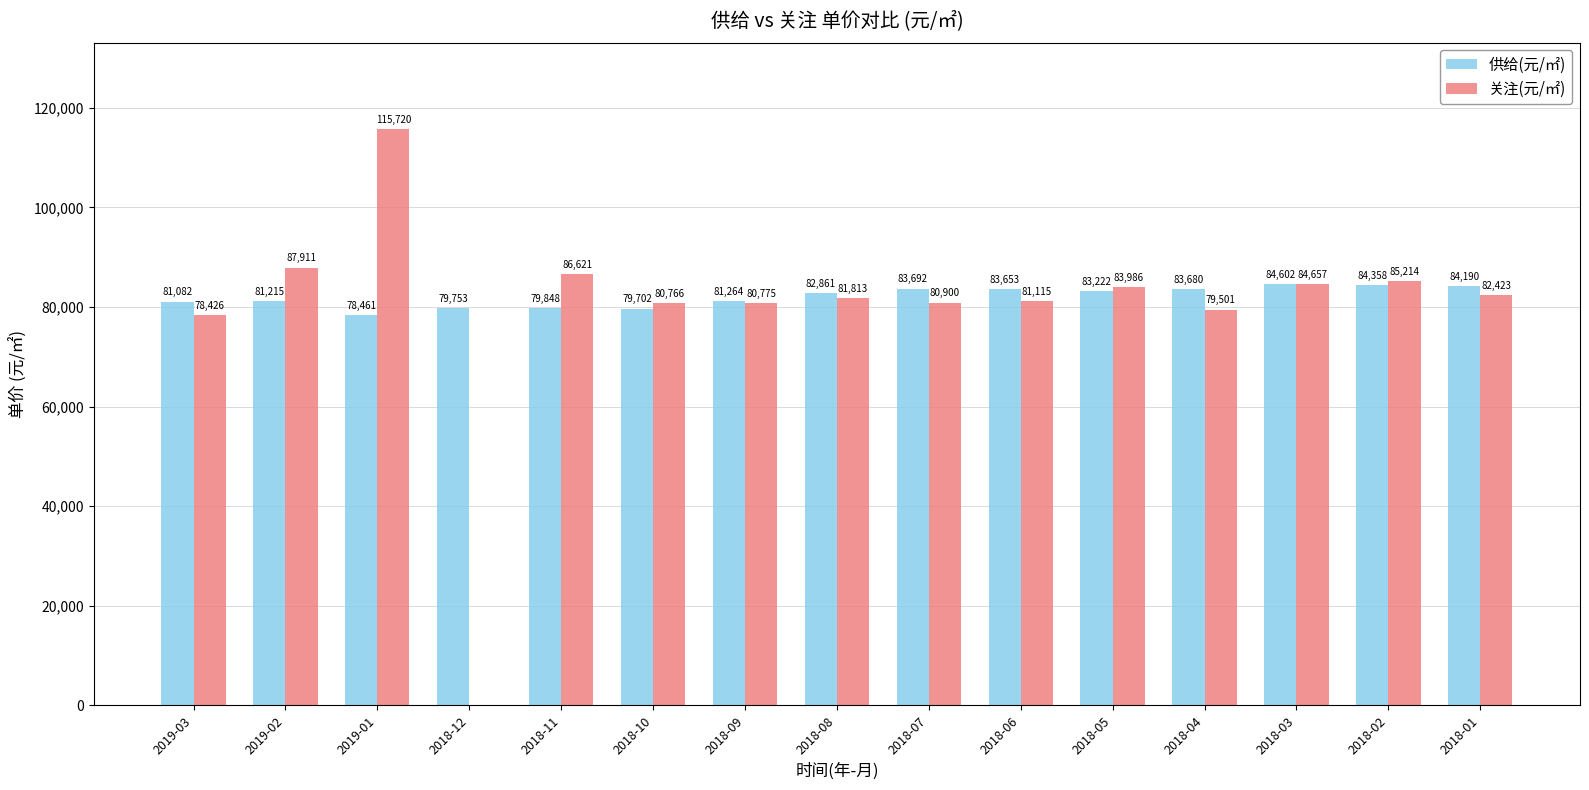

Is it true that 供给(元/㎡) equals 79848 at 2018-11?

True